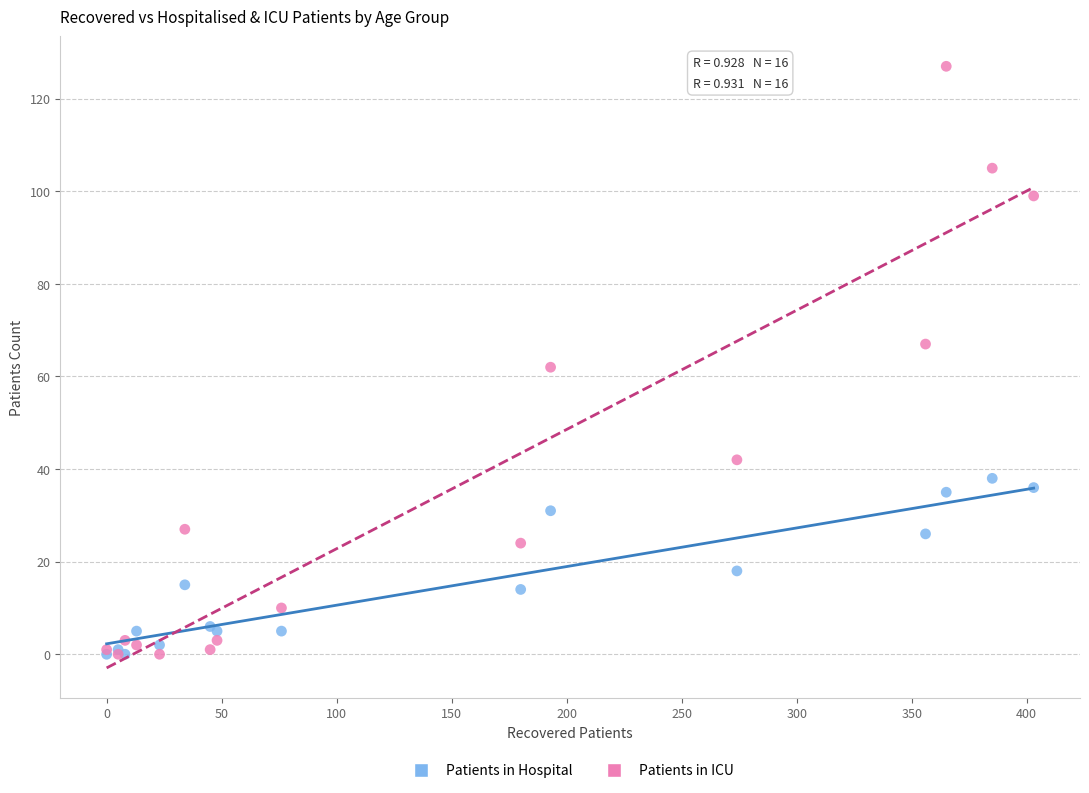

What are all the series names shown in the legend?

Patients in Hospital, Patients in ICU